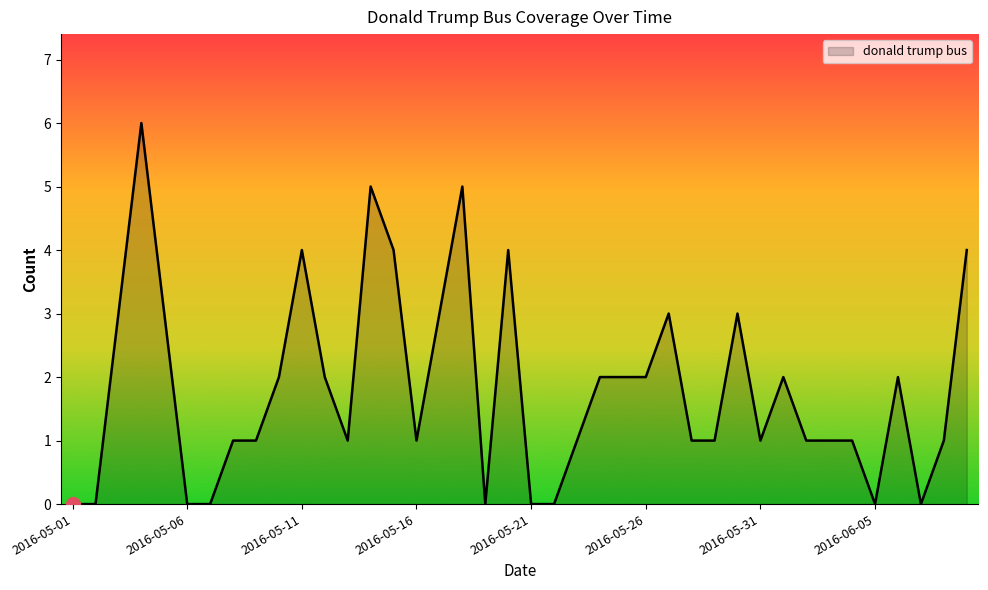

What is the maximum value shown in the chart?

6